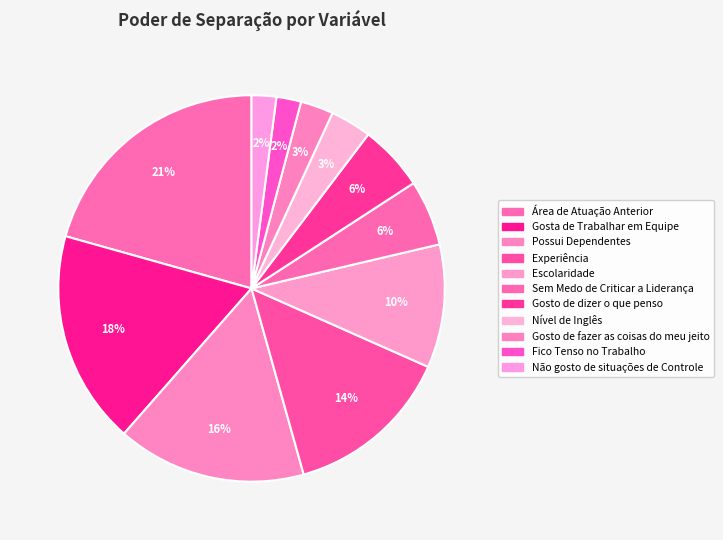

What percentage is NOT represented by Nível de Inglês?

96.6%